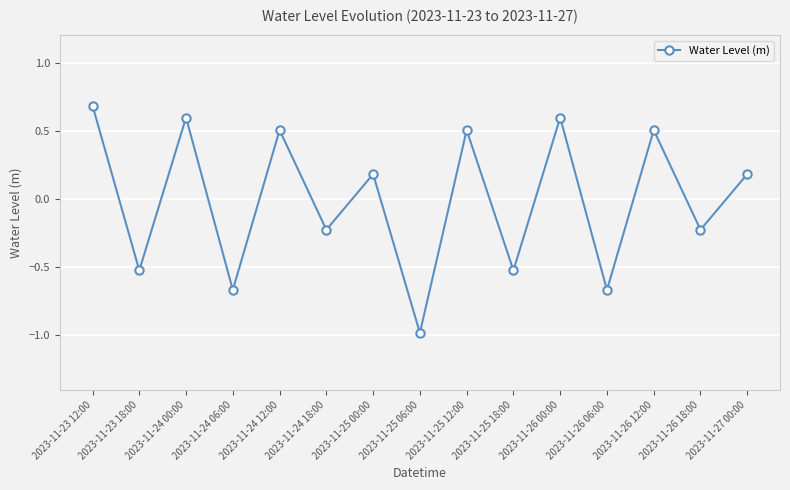

What is the label of the 11th point from the right?

2023-11-24 12:00